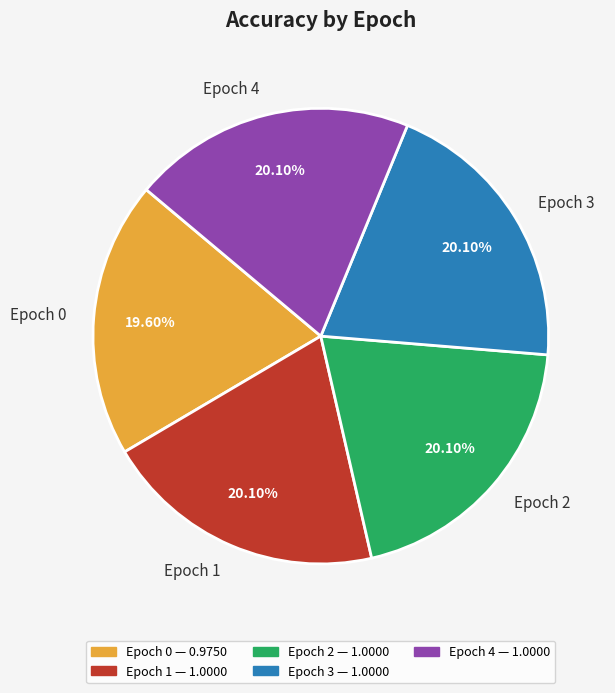

Does Epoch 2 account for over 50% of the chart?

No